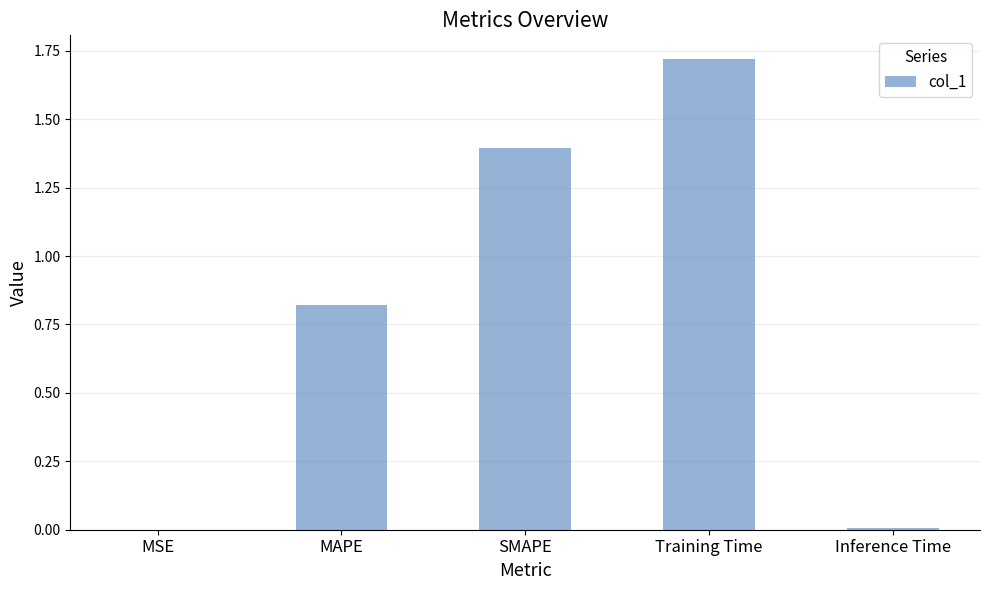

The value at MSE is 0.0. True or false?

True